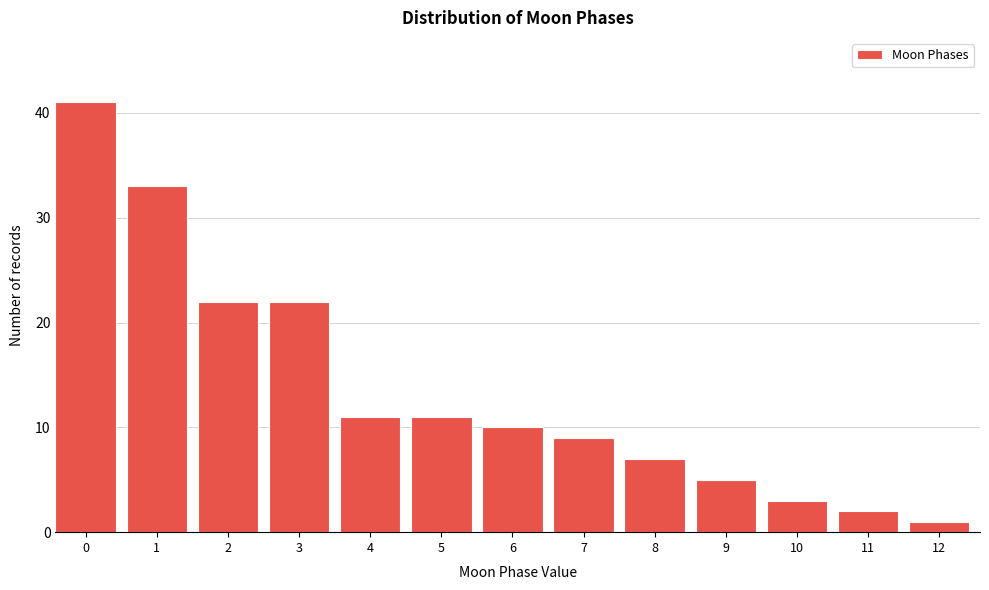

Reading left to right, what are all the values shown in this chart?

41	33	22	22	11	11	10	9	7	5	3	2	1